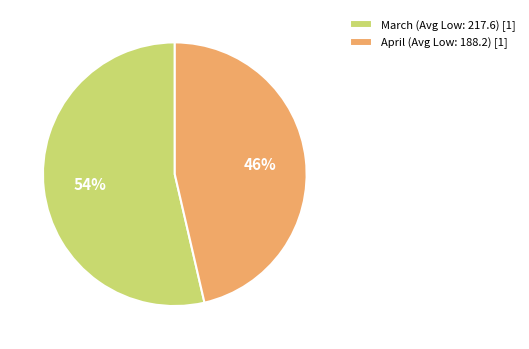

To the nearest percent, what is the average slice percentage?

50%